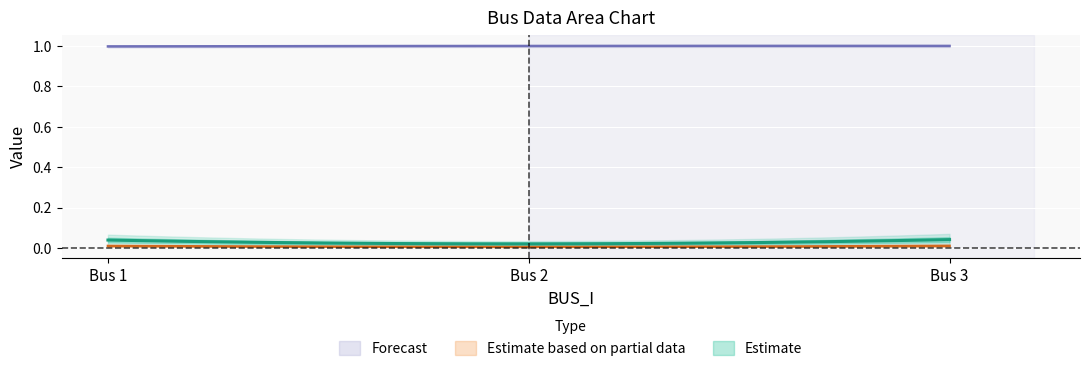

Is it true that Estimate based on partial data equals 0.0 at Bus 1?

True